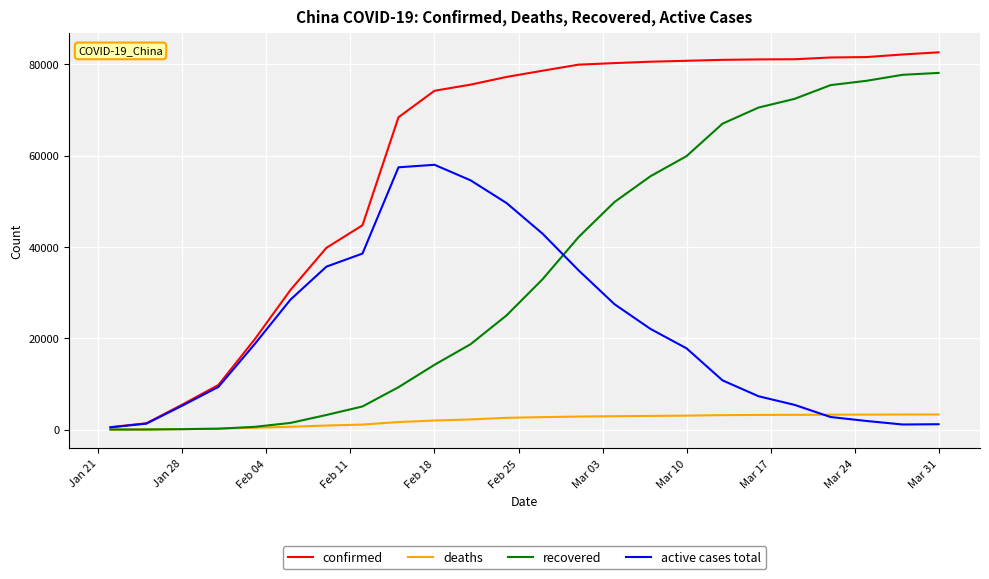

Rank the series by their maximum value, from highest to lowest.

confirmed, recovered, active cases total, deaths